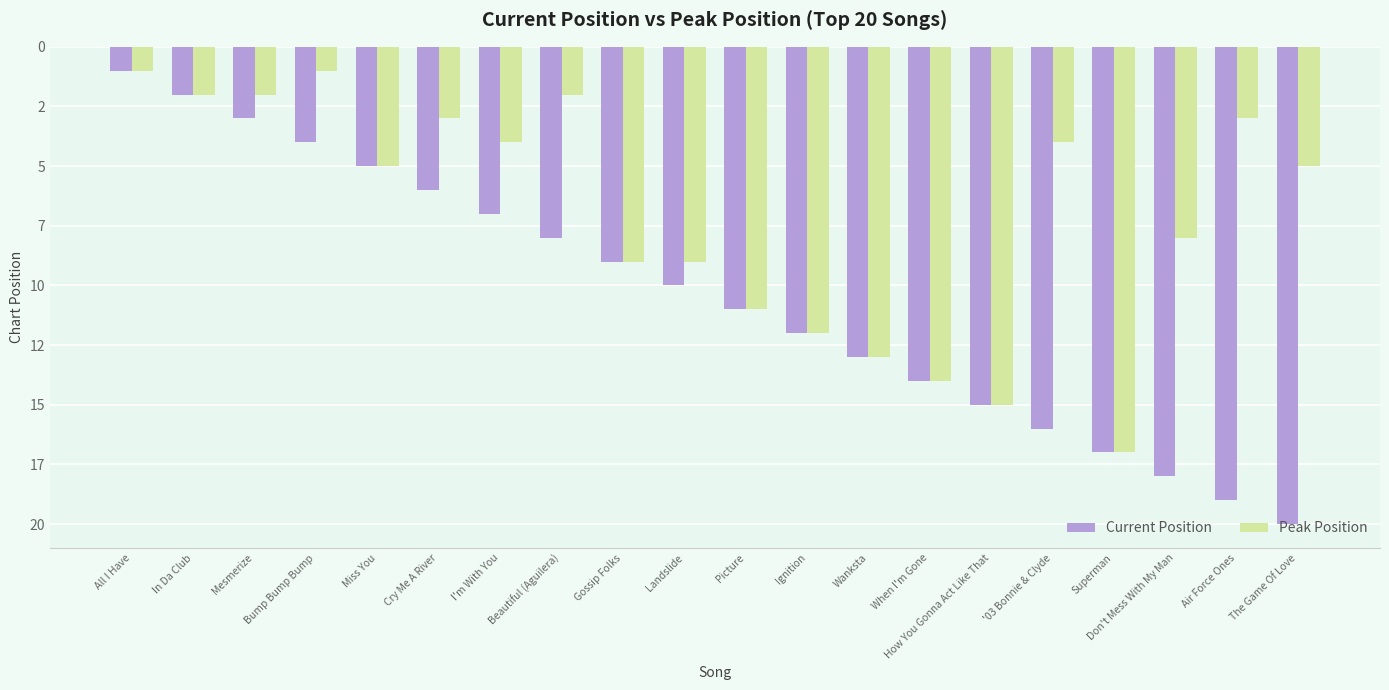

What are all the series names shown in the legend?

Current Position, Peak Position